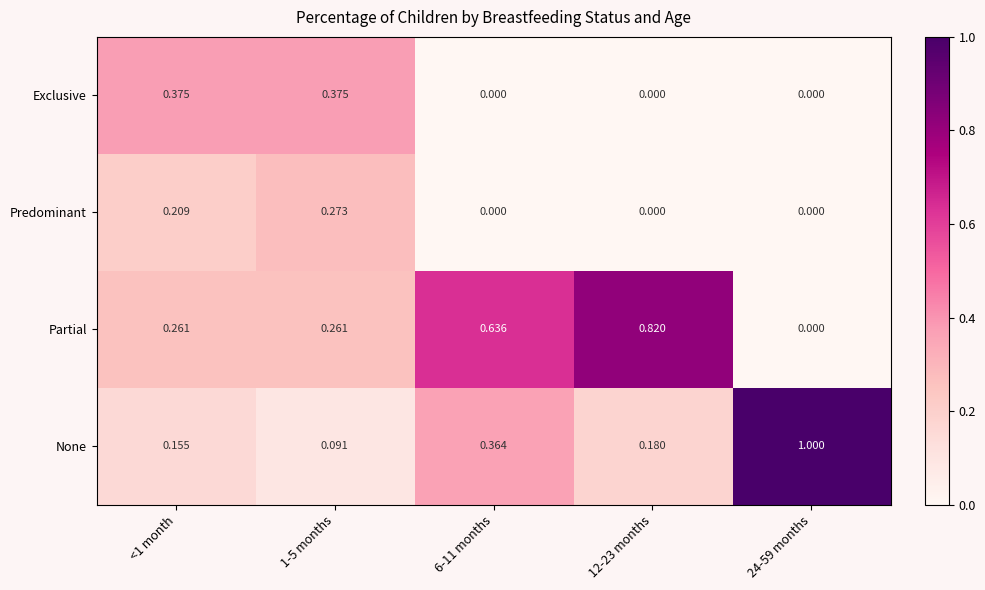

Which series has the largest range (max minus min)?

None